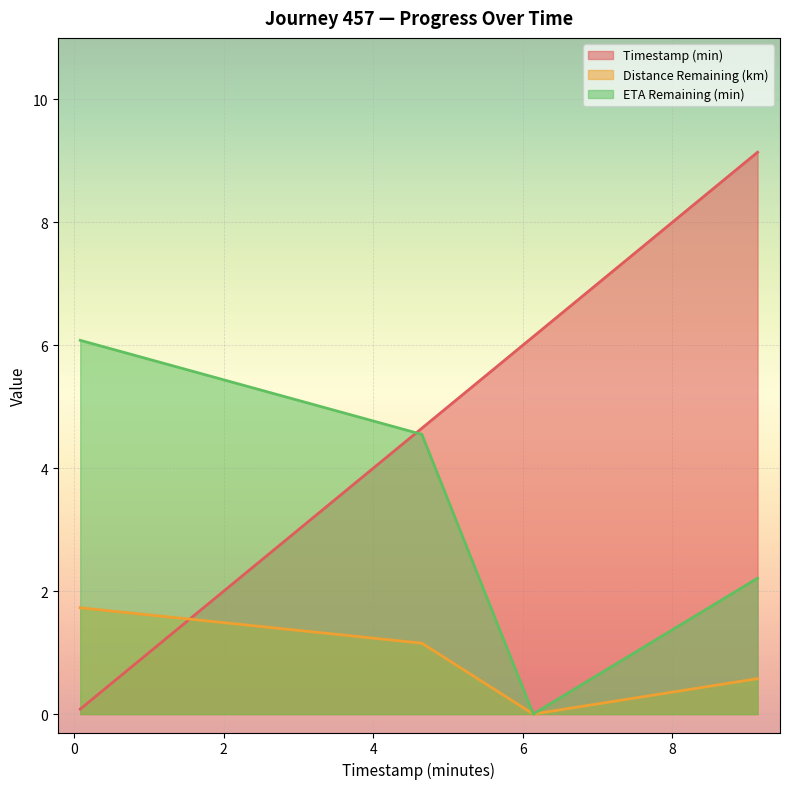

What is the maximum value shown in the chart?

9.1